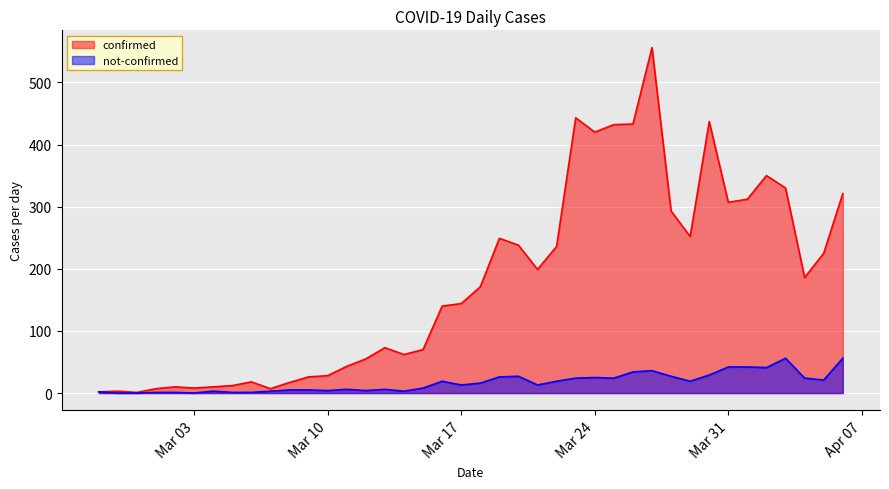

Rank the series by their maximum value, from lowest to highest.

not-confirmed, confirmed